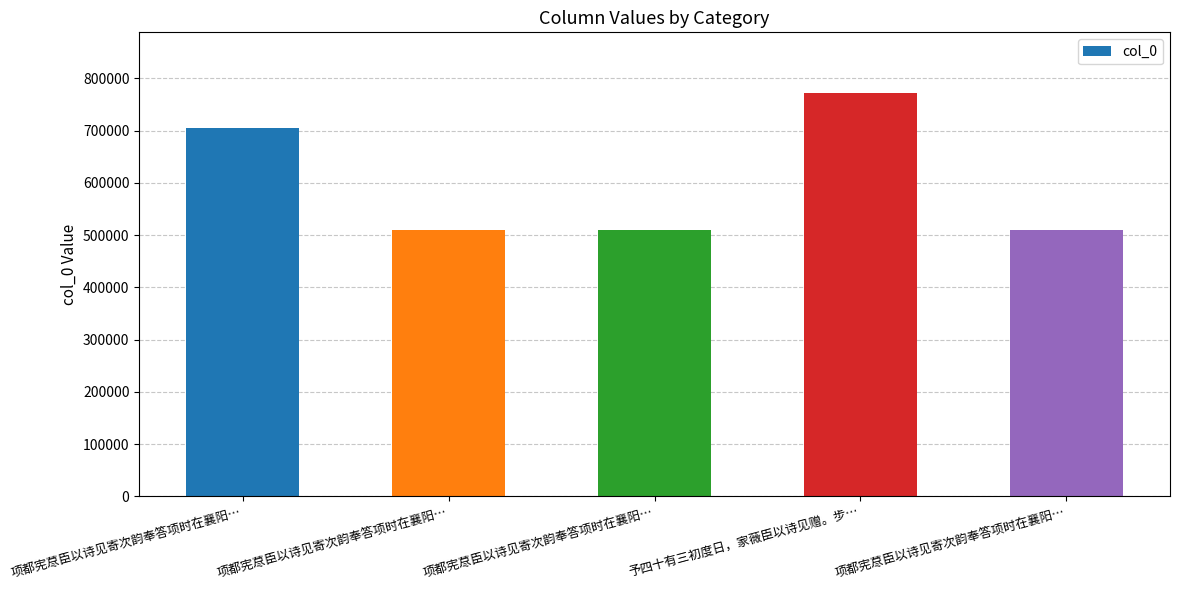

How many bars are there in total?

5